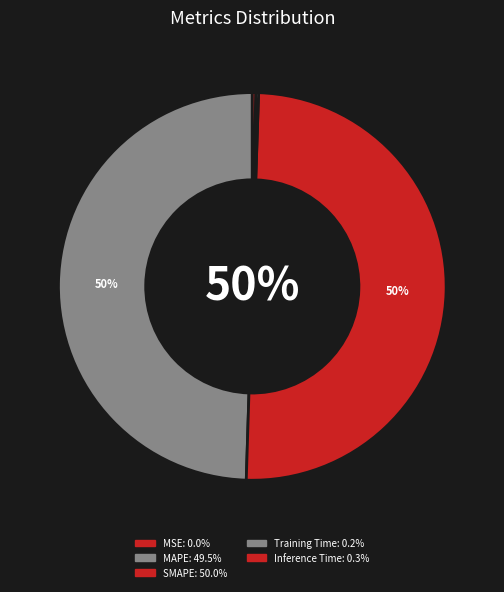

Count the number of slices in the pie.

5